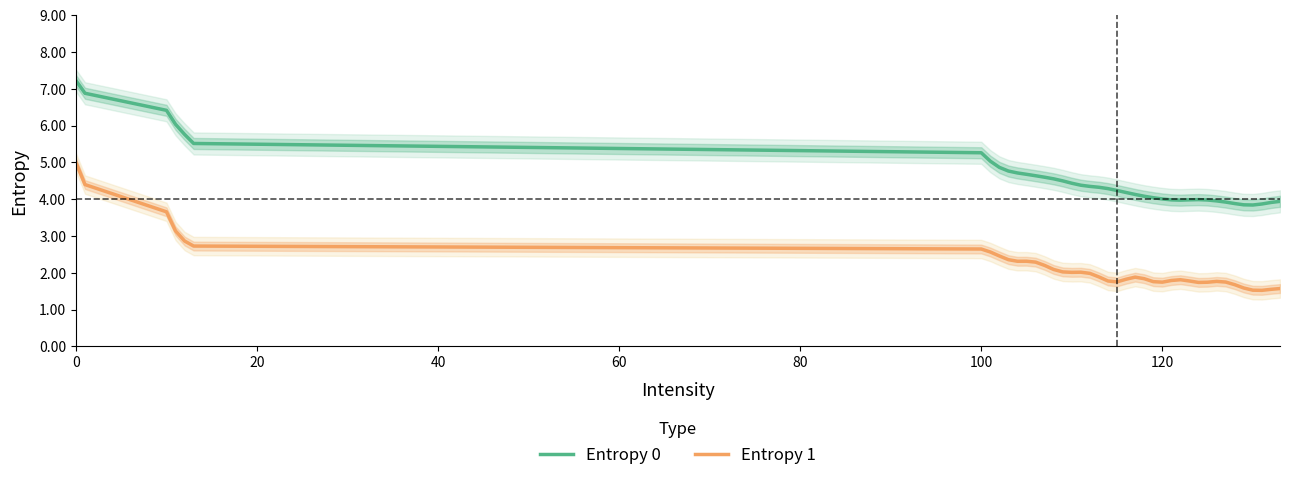

How many interior local peaks does the Entropy 0 series have?

1